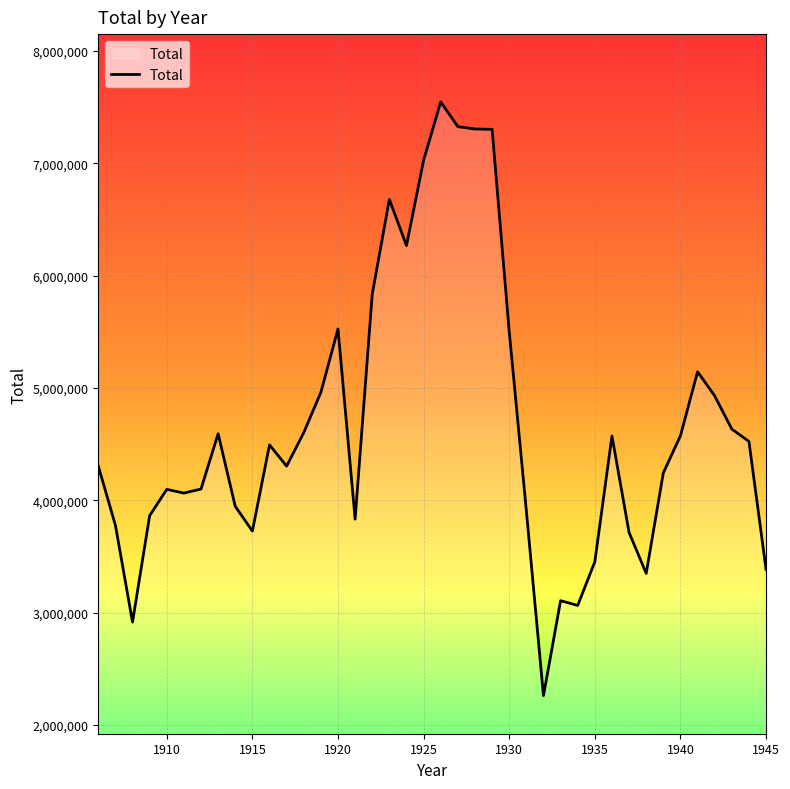

What is the greatest value displayed?

7546000